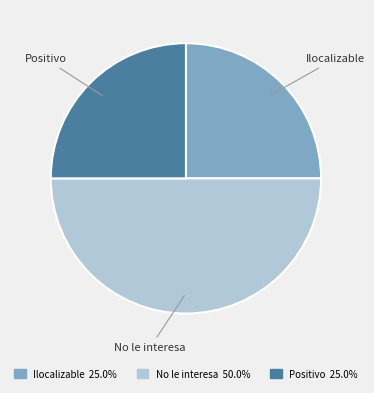

What is the ratio of the value at Ilocalizable to the value at Positivo?

1.0